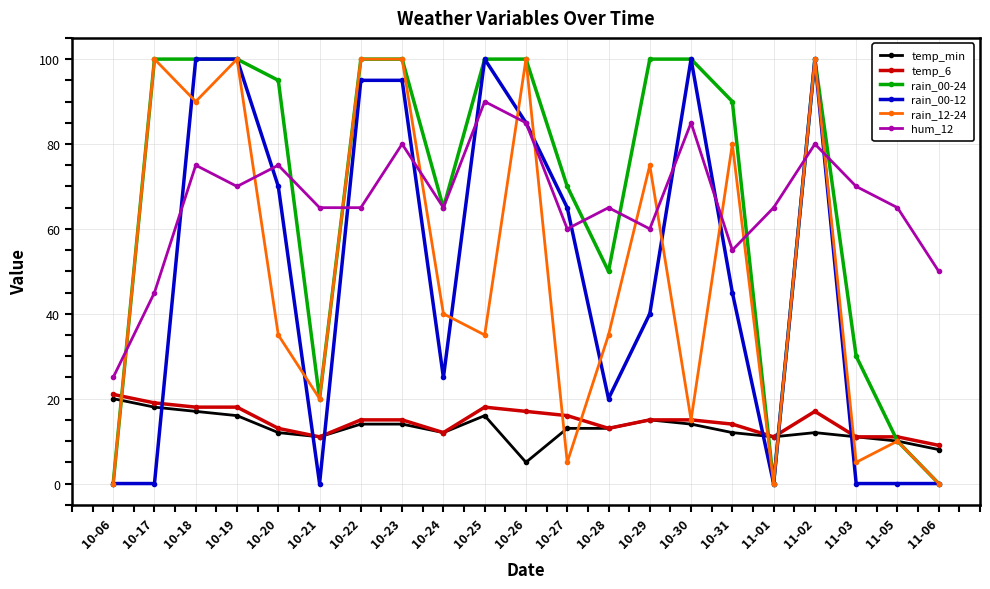

Is the value of temp_6 at 10-23 greater than the value of temp_min at 10-26?

Yes